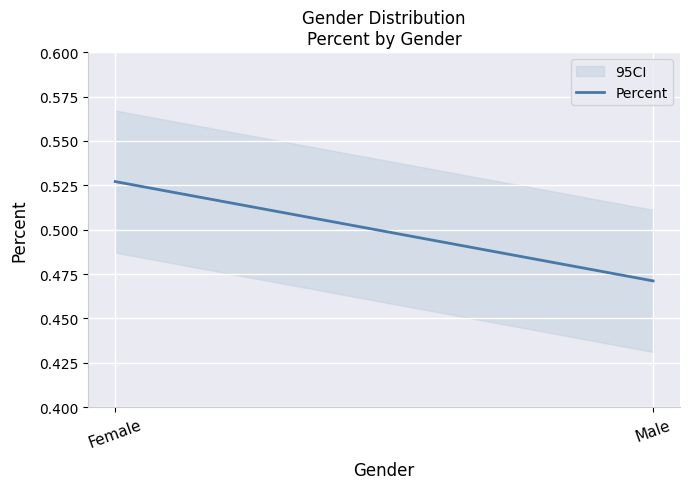

List the labels in order of value, smallest first.

Male, Female